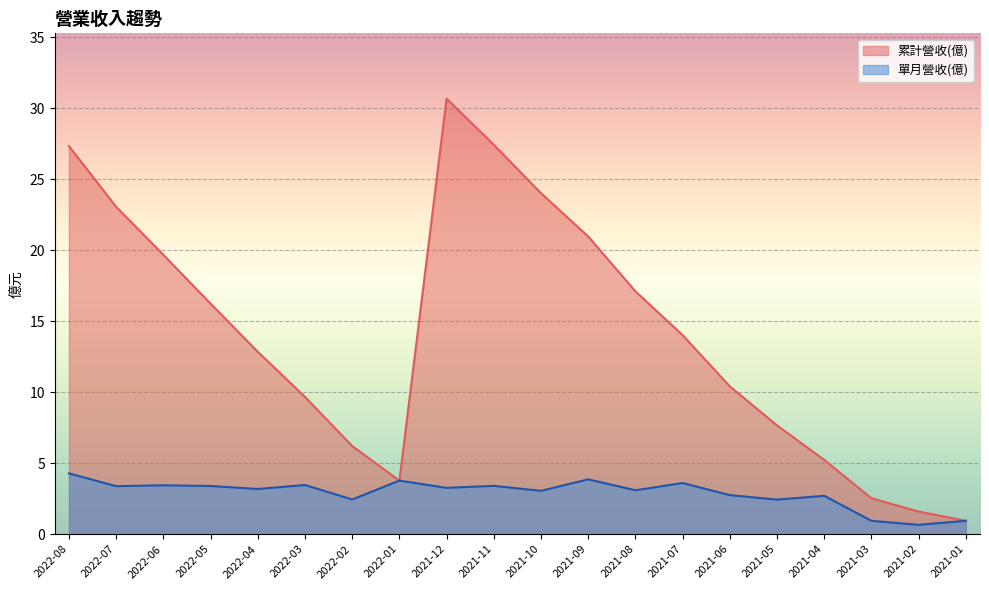

True or false: 累計營收(億) has more than 0 points higher than both neighbors.

True